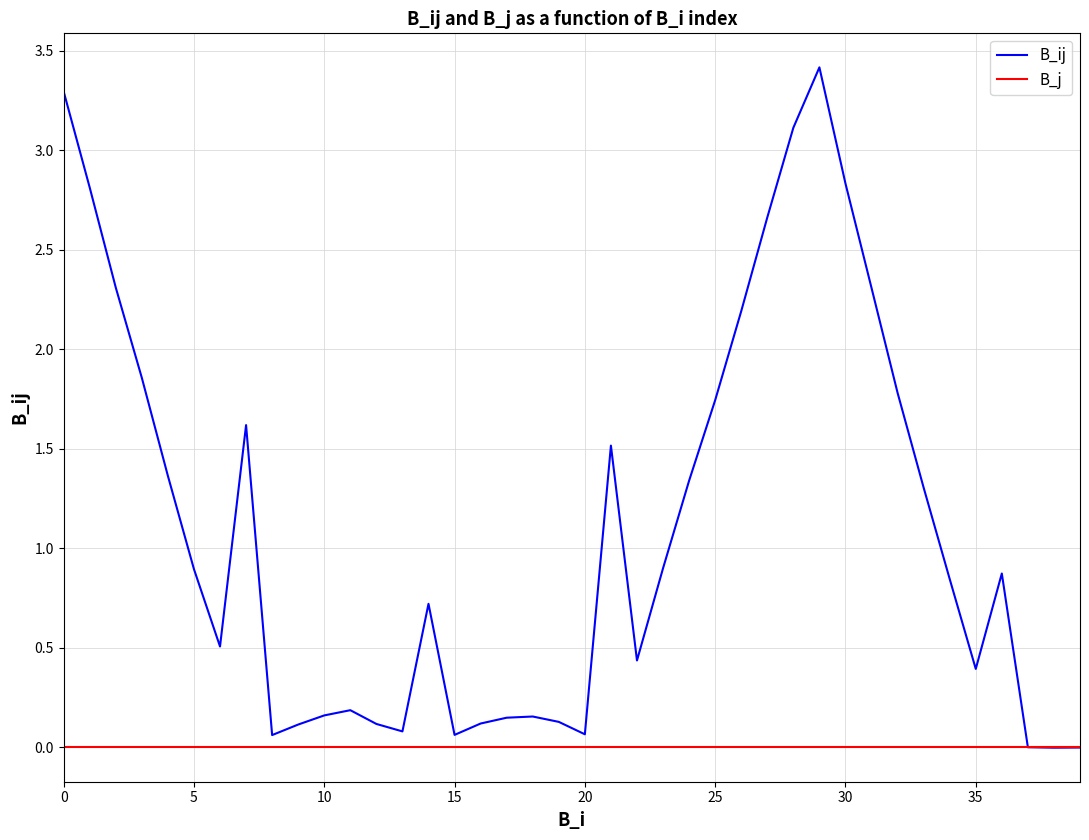

List the series in order of their peak value, lowest first.

B_j, B_ij